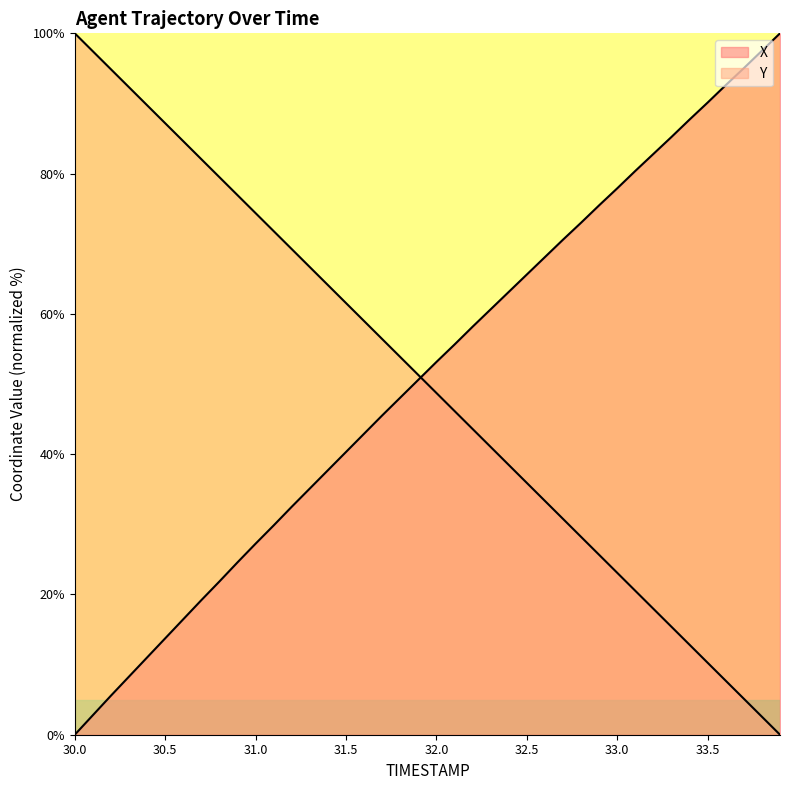

True or false: X and Y cross at least once.

True